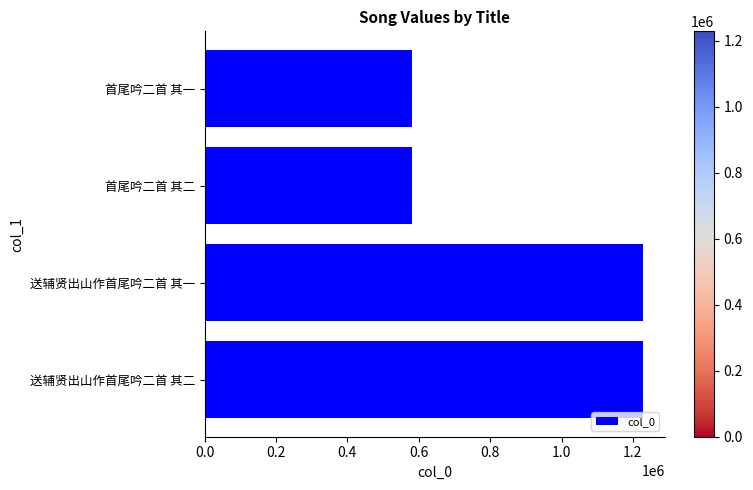

Which has a higher value, 送辅贤出山作首尾吟二首 其二 or 首尾吟二首 其一?

送辅贤出山作首尾吟二首 其二